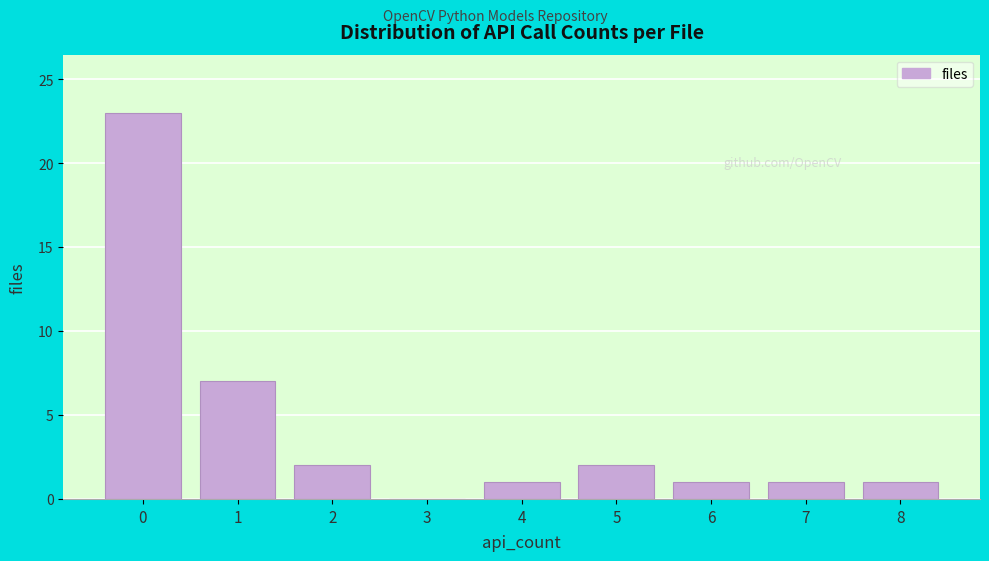

Reading left to right, list all the values displayed in this chart.

0=23	1=7	2=2	3=0	4=1	5=2	6=1	7=1	8=1